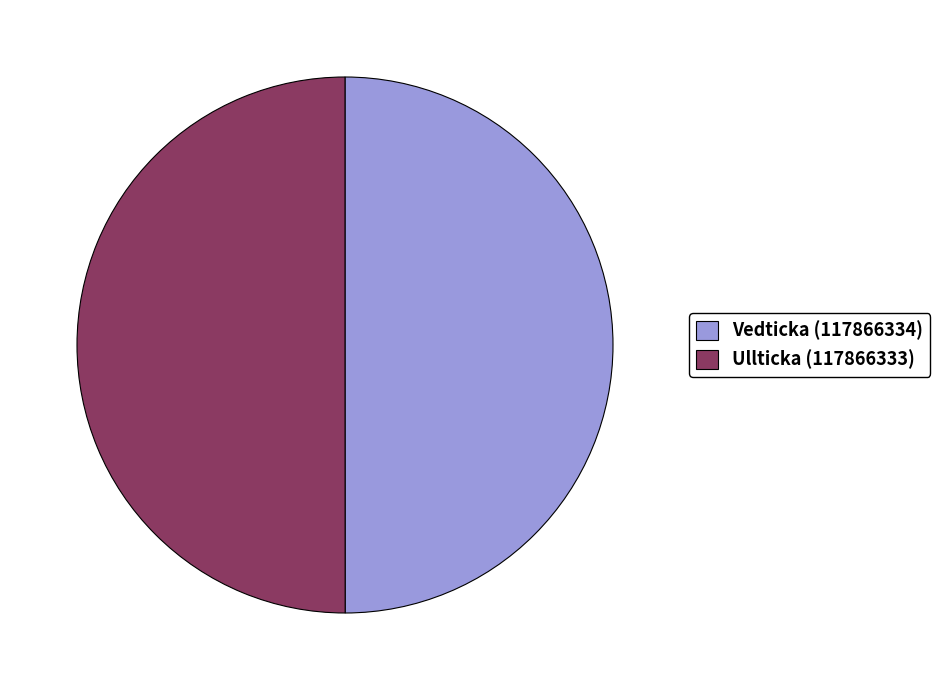

Combined, do Ullticka (117866333) and Vedticka (117866334) account for over 50%?

Yes